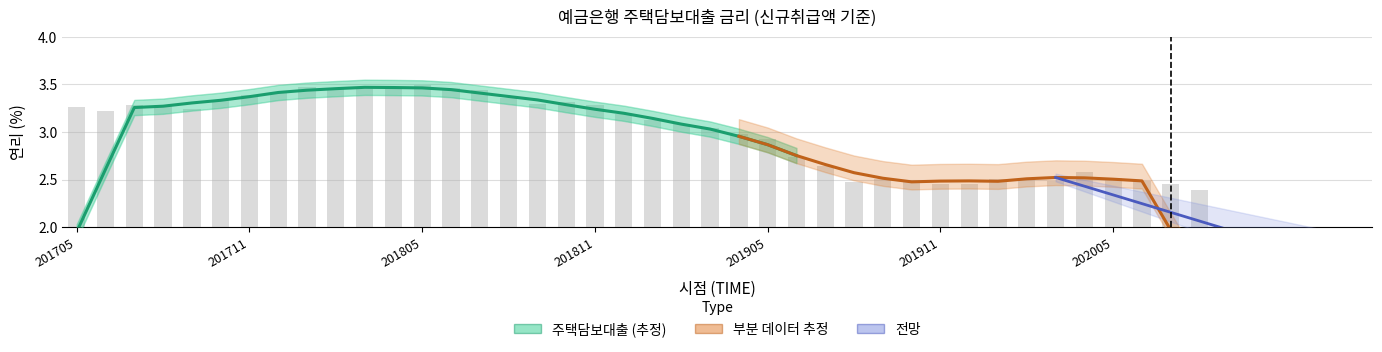

Does the chart contain stacked bars?

No